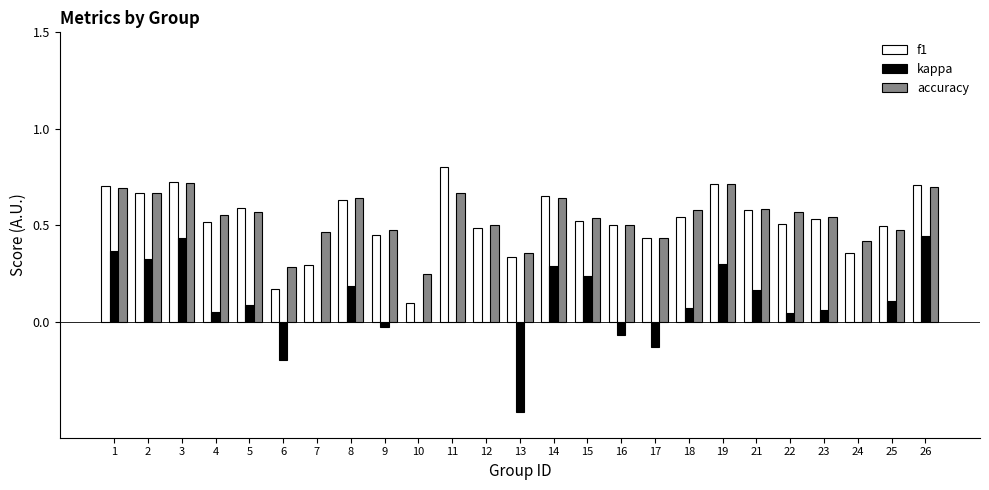

Are the bars grouped side by side (vs. stacked)?

Yes